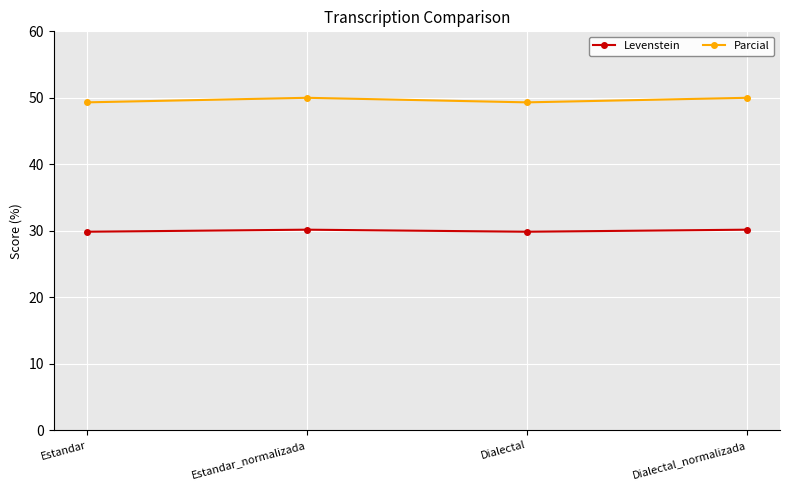

List the series in order of their peak value, lowest first.

Levenstein, Parcial